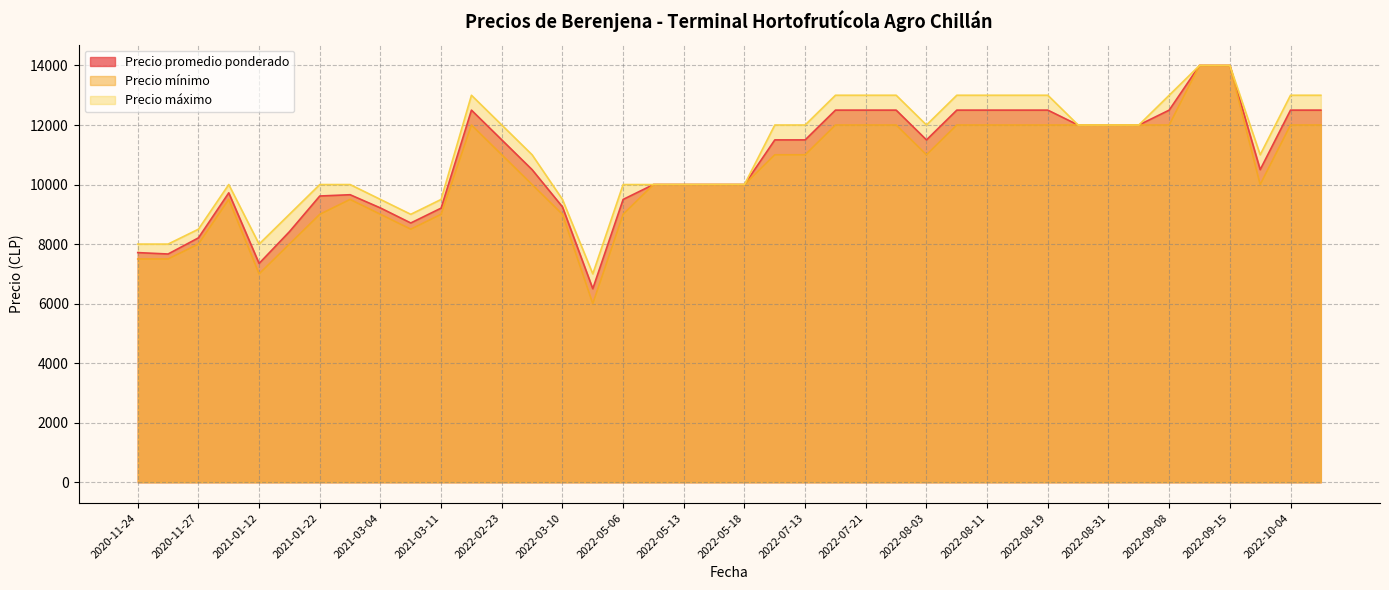

How many lines are shown in the chart?

3